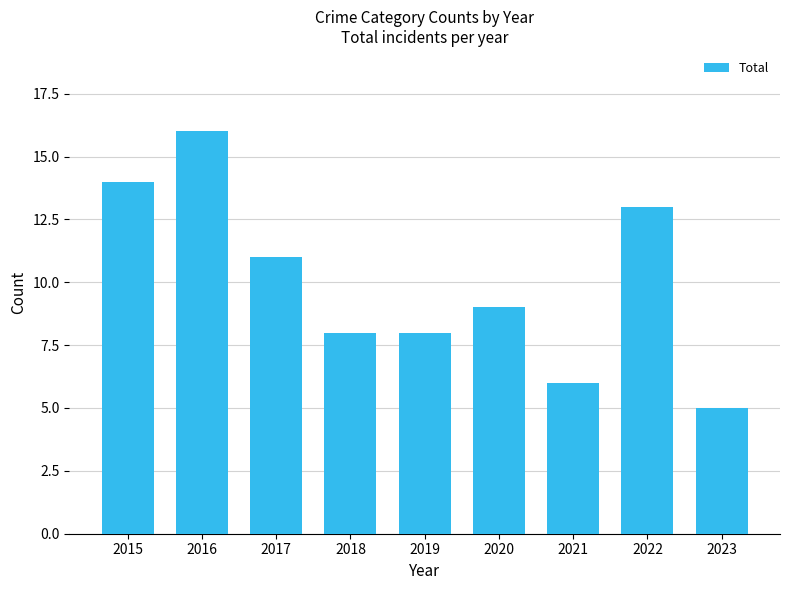

Which label corresponds to the largest value in the chart?

2016